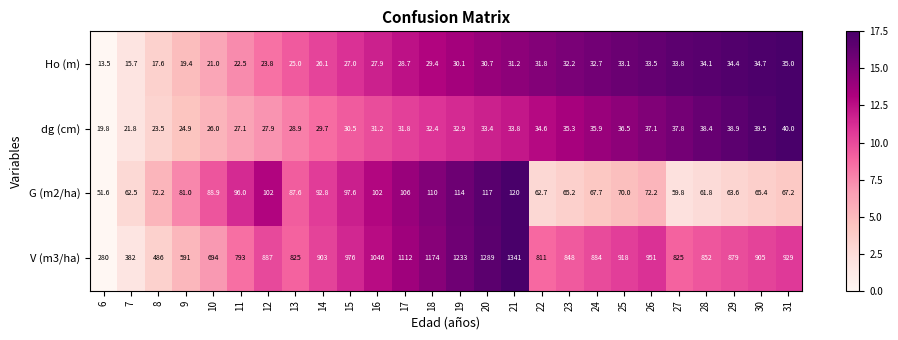

Which series has the largest total across all categories?

V (m3/ha)